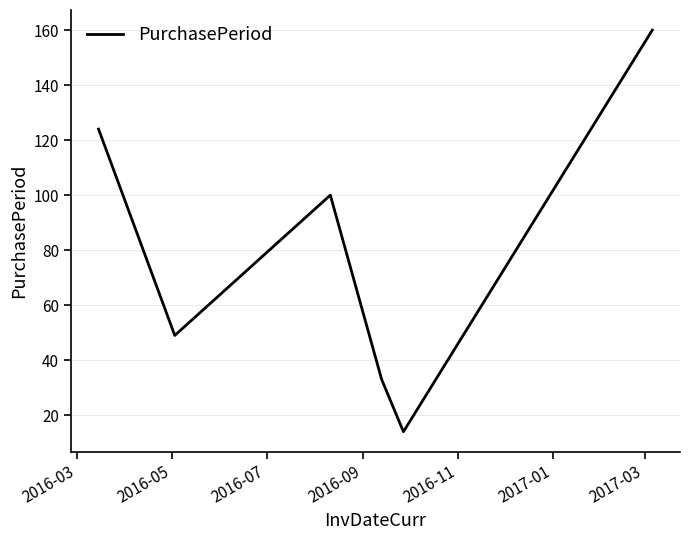

What is the difference between the maximum and minimum values?

146